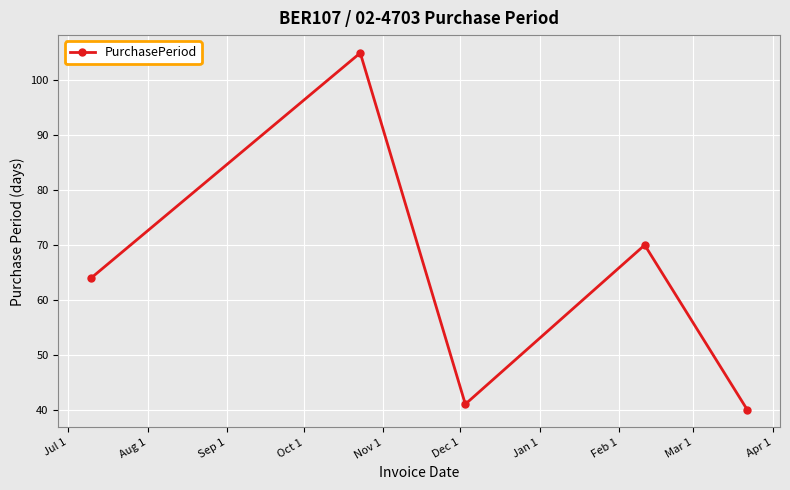

What is the average value?

64